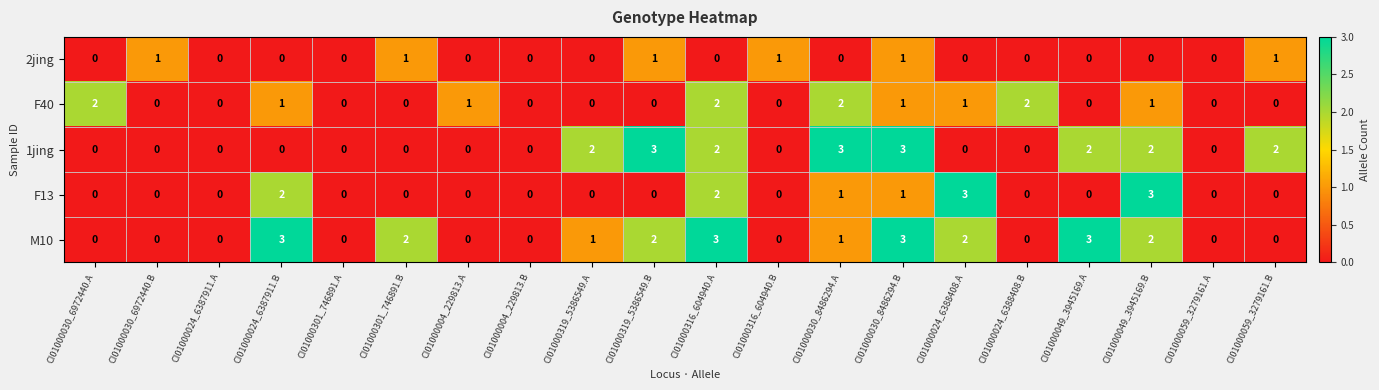

What is the maximum value shown in the chart?

3